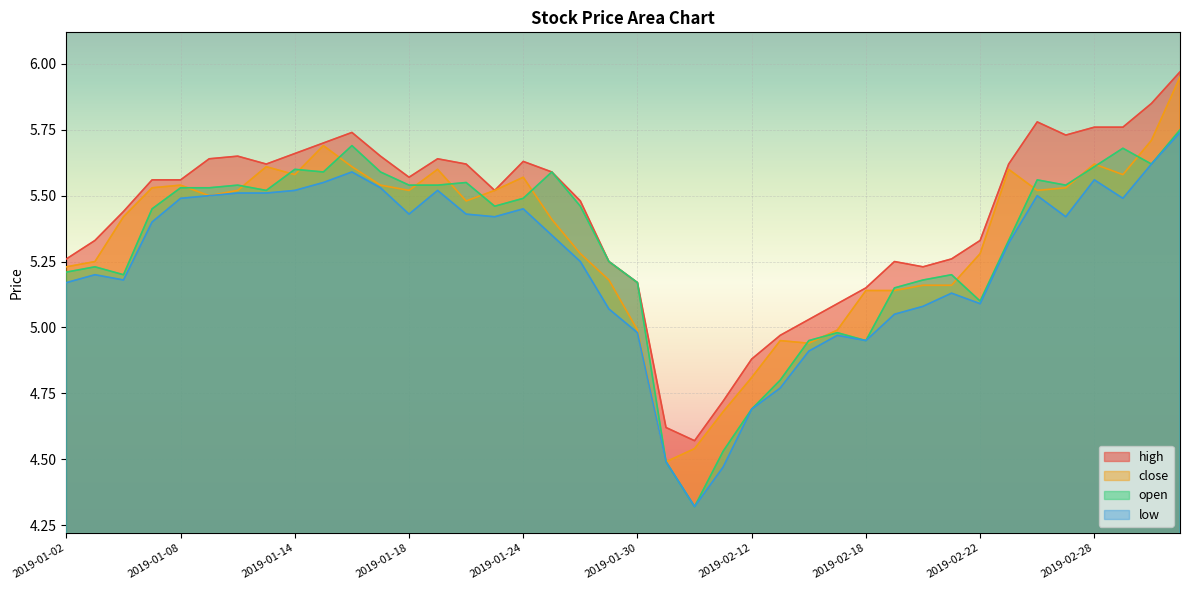

True or false: high and low intersect in this chart.

False